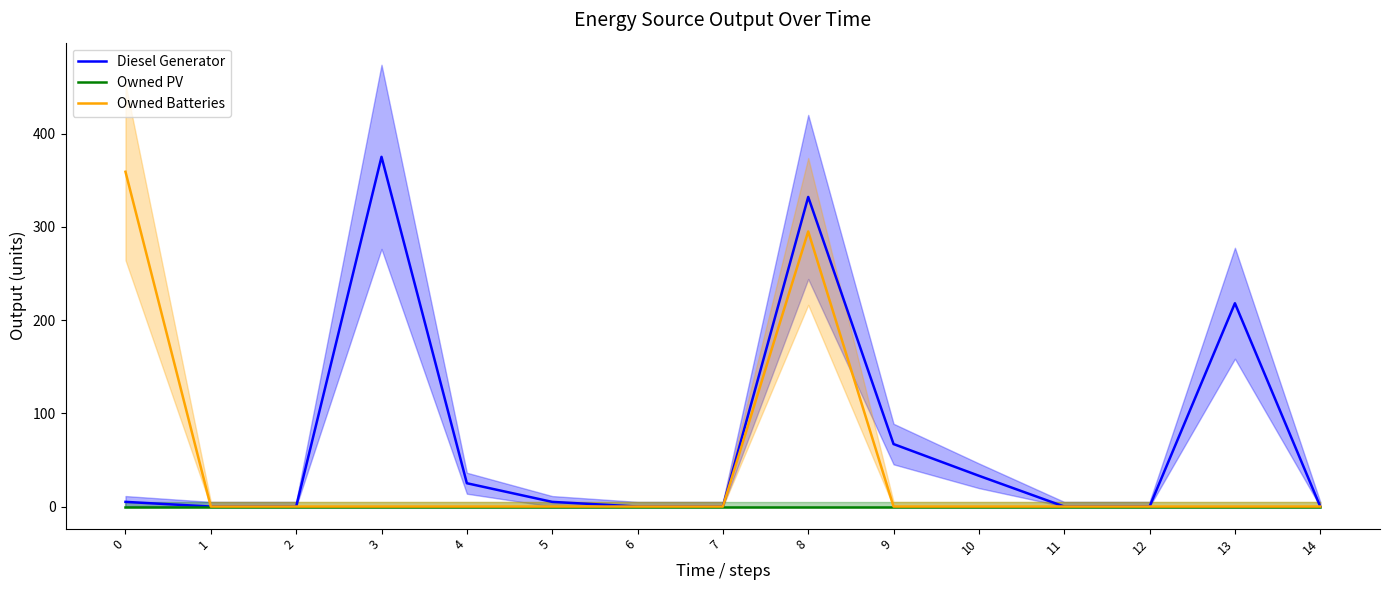

Reading left to right, transcribe all the data shown in this chart.

Diesel Generator: 0=5	1=0	2=0	3=375	4=25	5=5	6=0	7=0	8=332	9=67	10=33	11=0	12=0	13=218	14=0
Owned PV: 0=0	1=0	2=0	3=0	4=0	5=0	6=0	7=0	8=0	9=0	10=0	11=0	12=0	13=0	14=0
Owned Batteries: 0=359	1=0	2=0	3=0	4=0	5=0	6=0	7=0	8=295	9=0	10=0	11=0	12=0	13=0	14=0